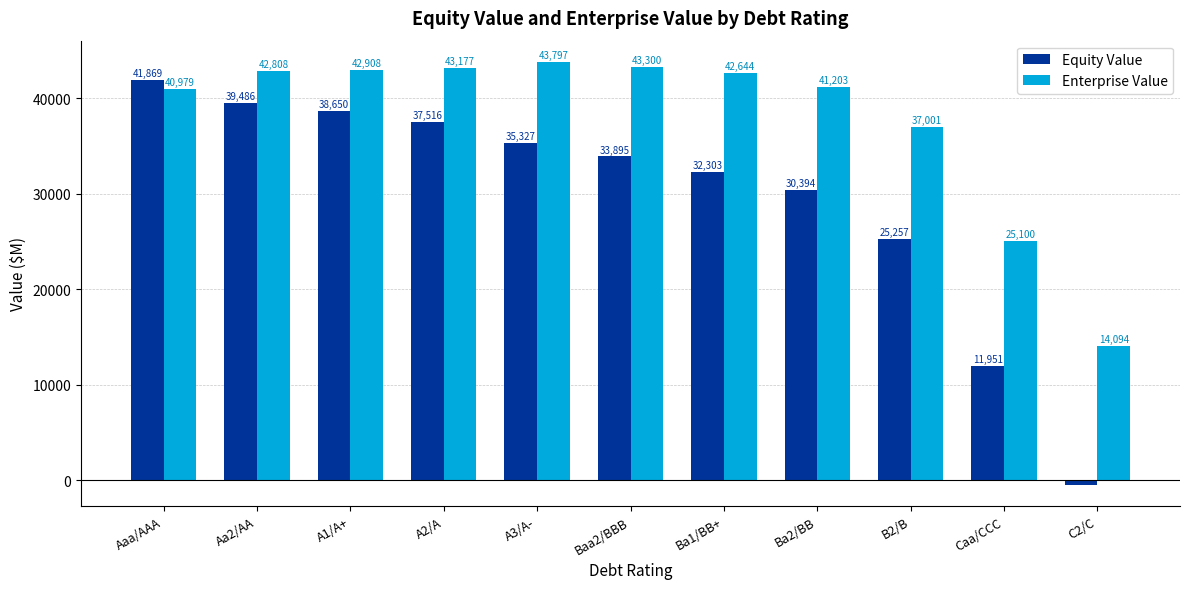

How many bars are there in each group?

2